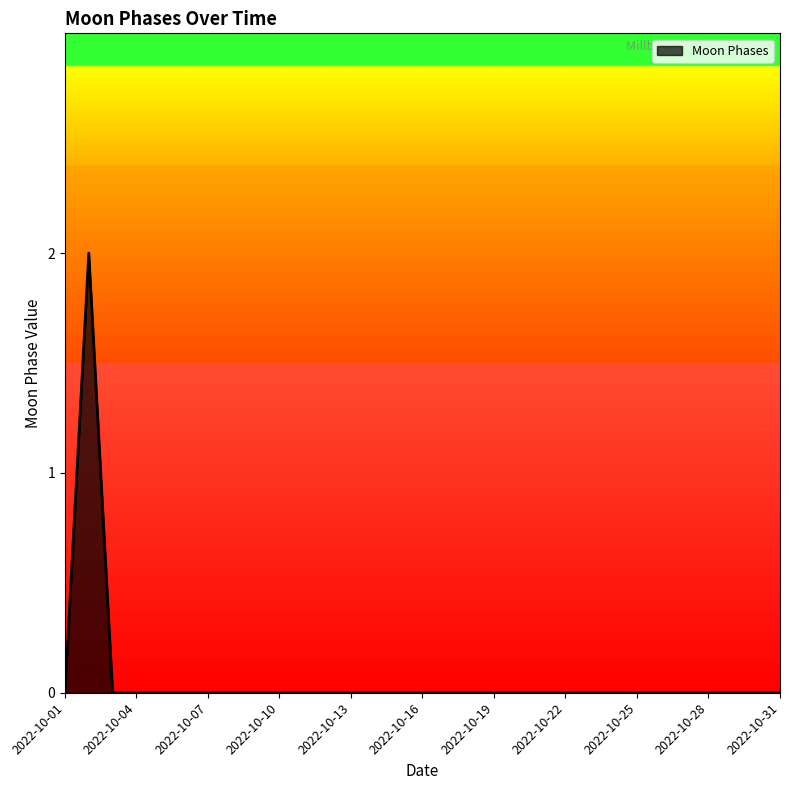

How many distinct data groups are displayed?

1